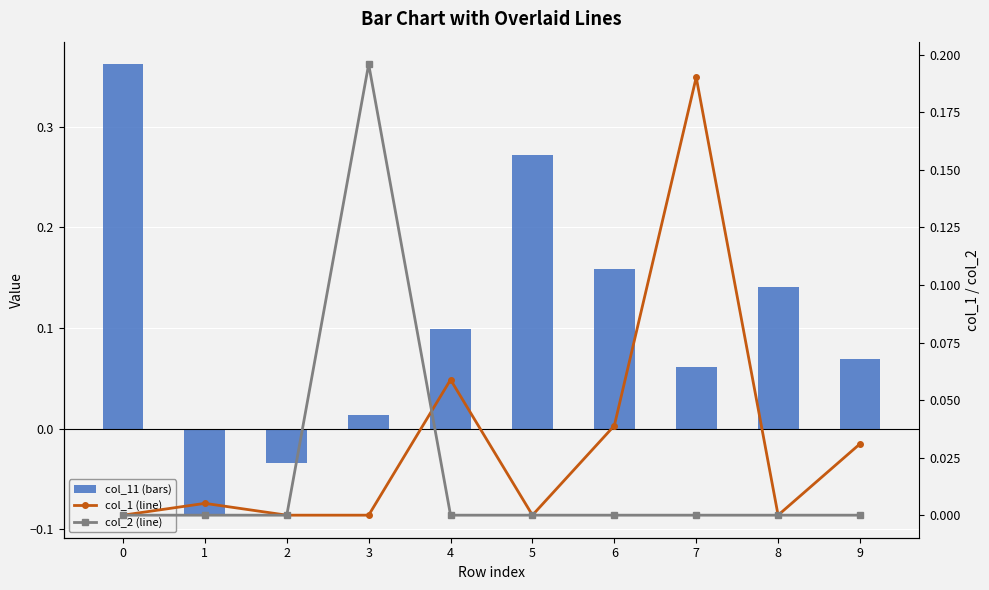

Which label corresponds to the smallest value in the chart?

1